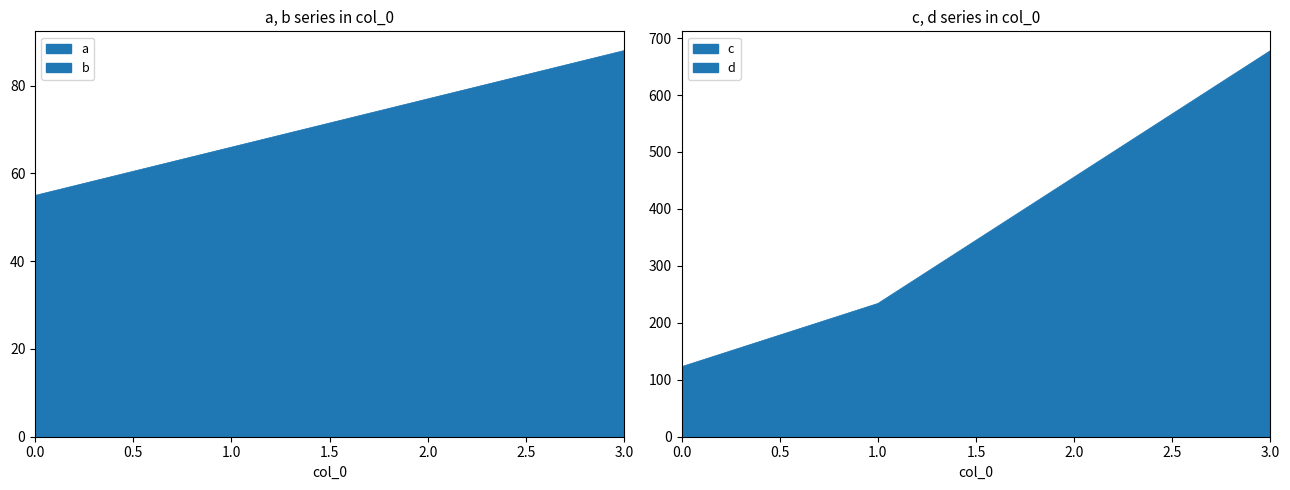

True or false: d and b cross at least once.

False